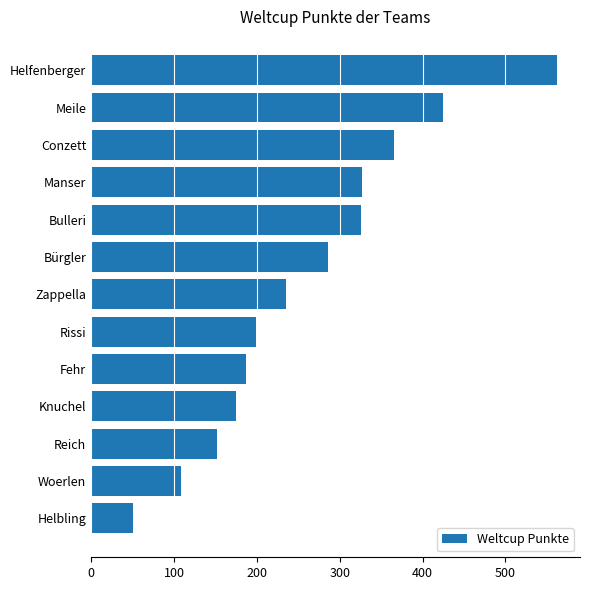

Is it true that the value at Zappella is 407?

False